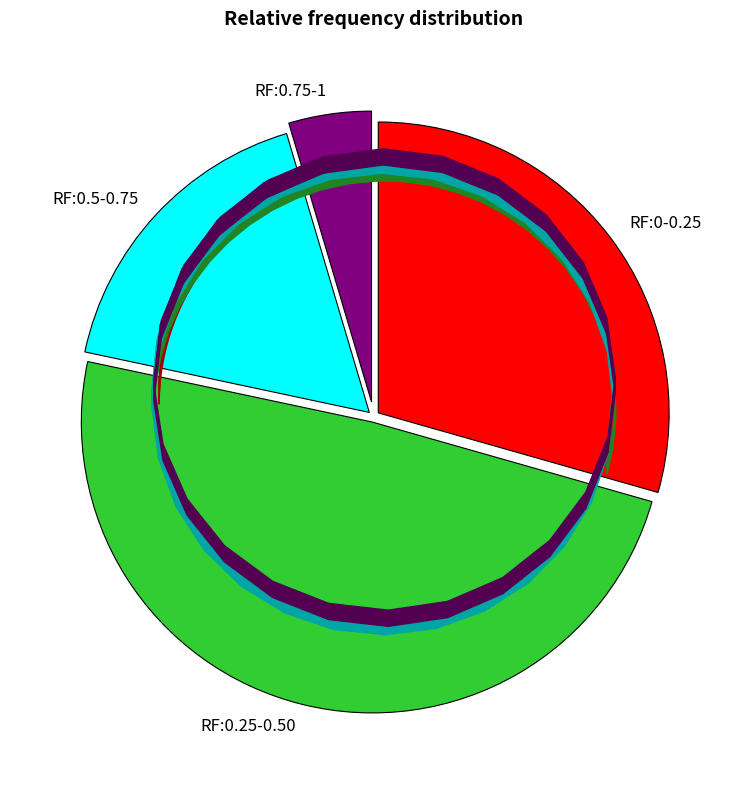

Is there a majority slice in this chart?

No